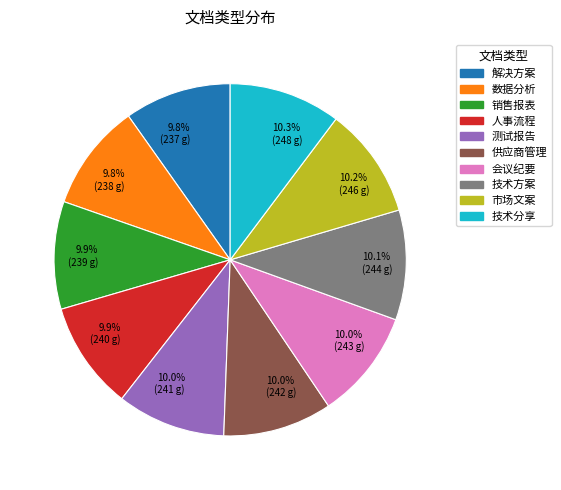

Approximately how many times larger is the value at 技术方案 compared to 人事流程?

1.0